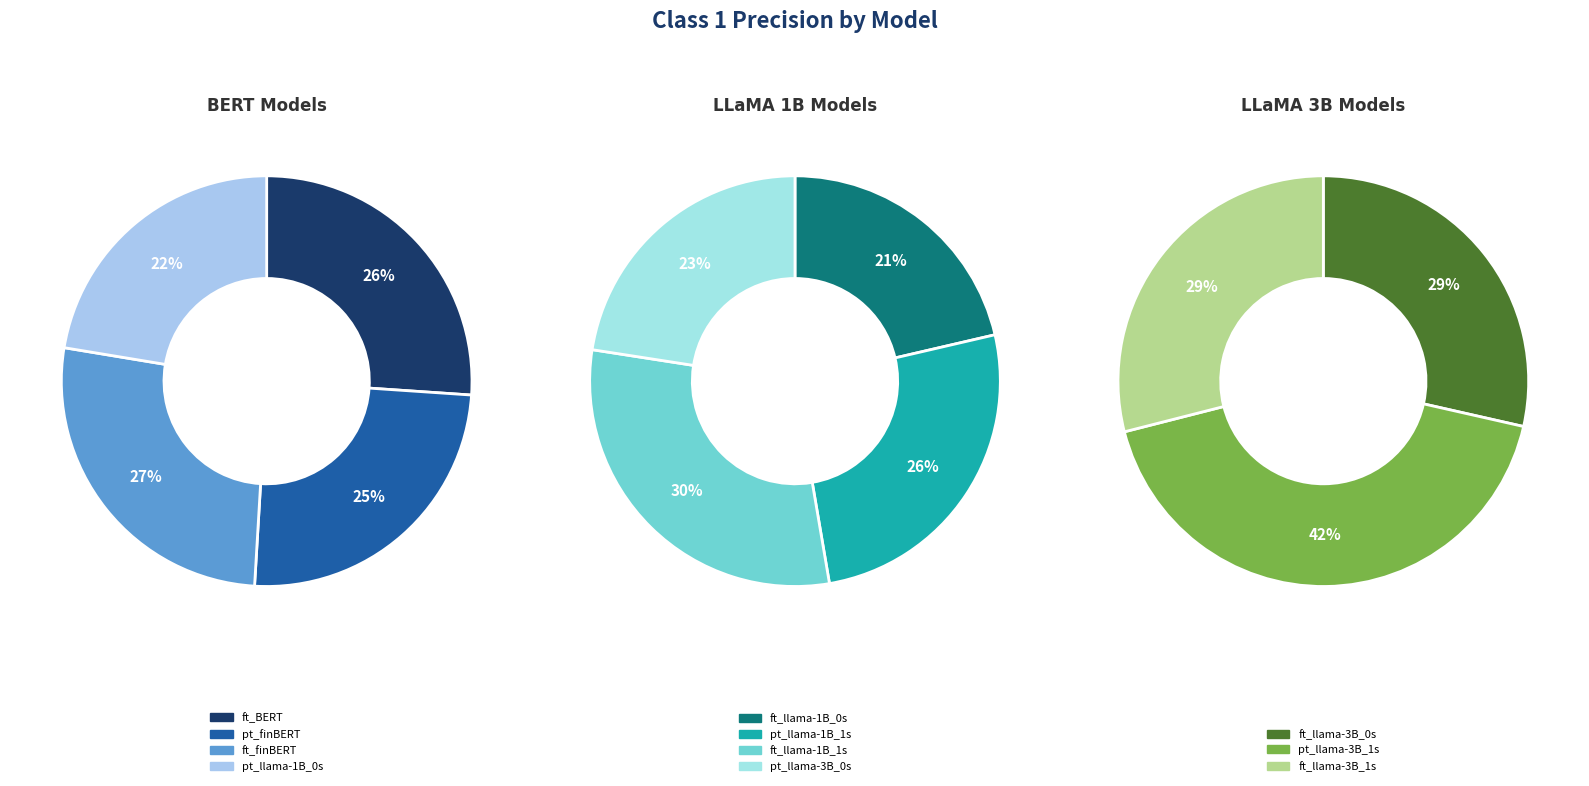

Is there any slice that represents more than half of the pie?

No